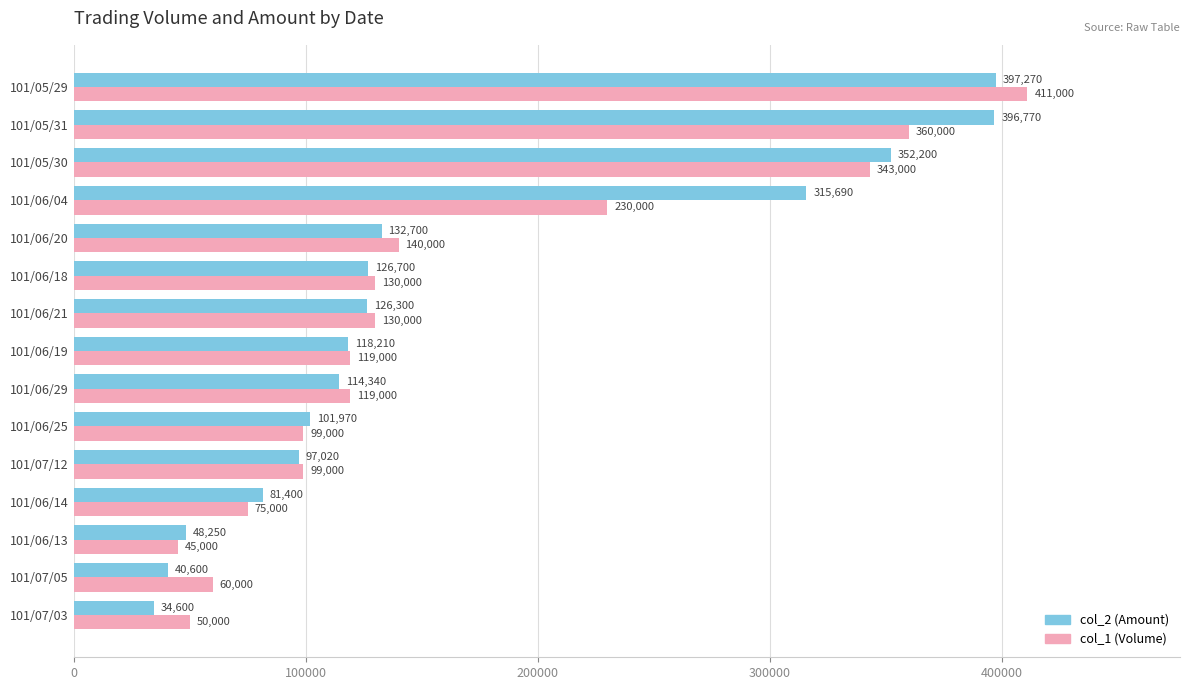

How many data points does each series have?

15